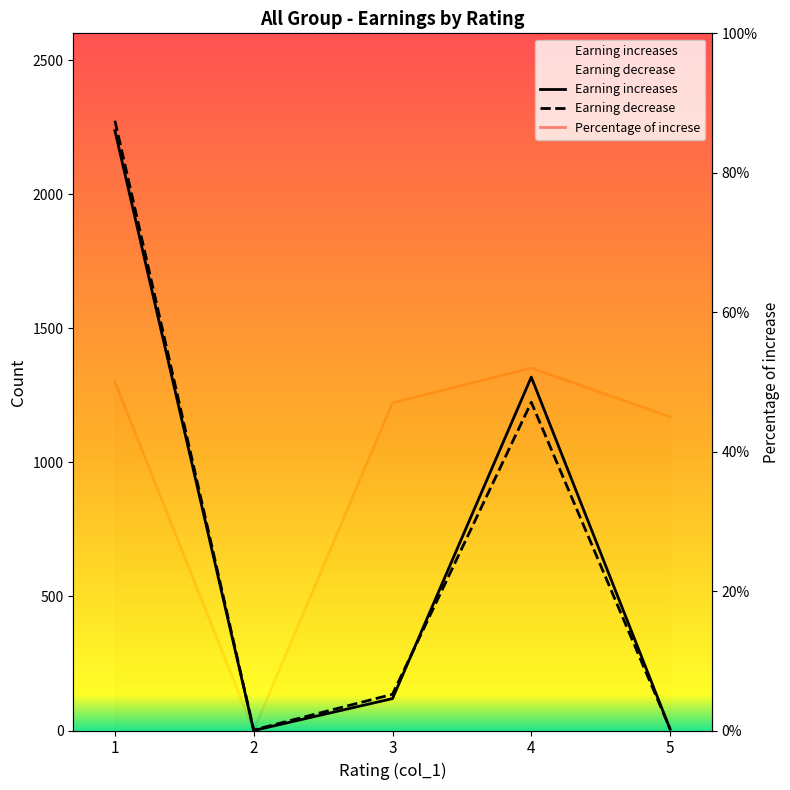

Rank the series at 4 from highest to lowest value.

Earning increases, Earning decrease, Percentage of increse